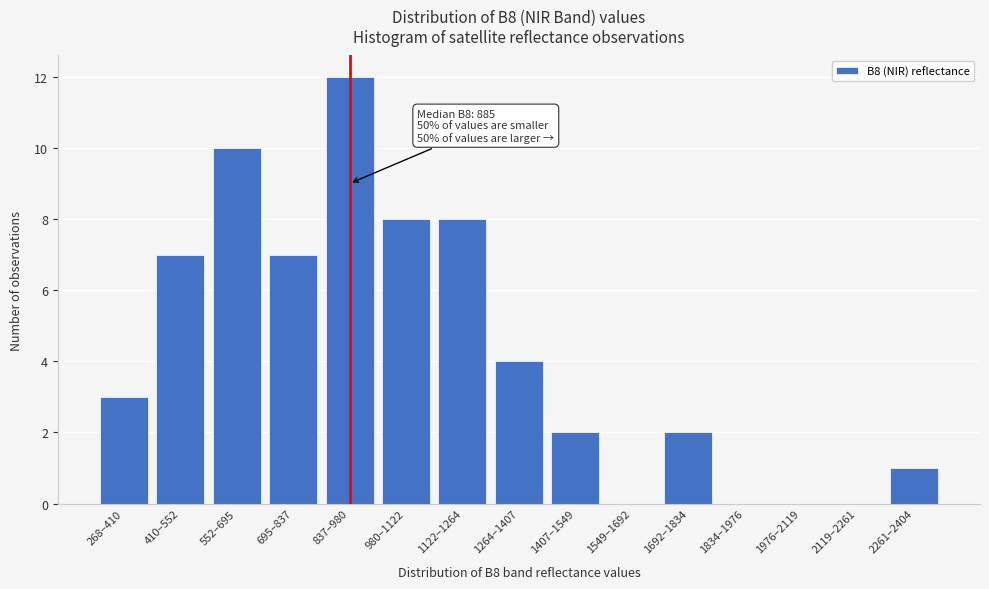

Reading right to left, what are all the values shown in this chart?

2261–2404=1	2119–2261=0	1976–2119=0	1834–1976=0	1692–1834=2	1549–1692=0	1407–1549=2	1264–1407=4	1122–1264=8	980–1122=8	837–980=12	695–837=7	552–695=10	410–552=7	268–410=3